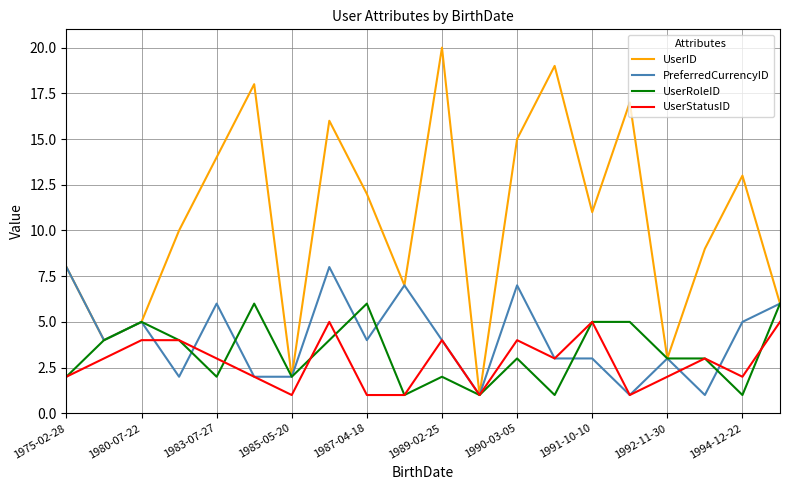

What is the maximum value shown in the chart?

20